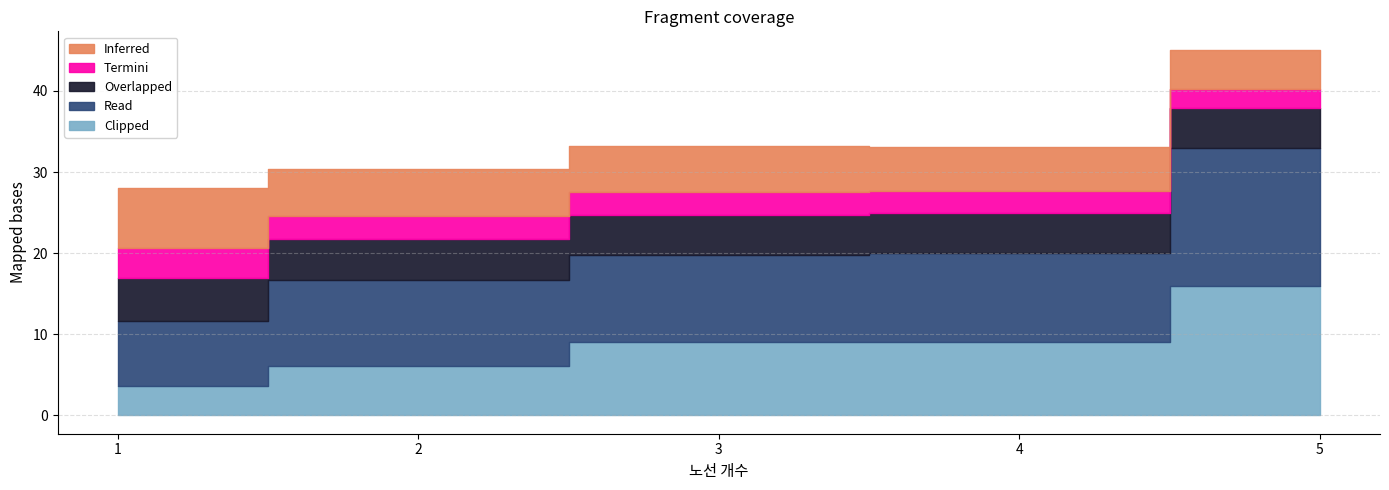

True or false: Overlapped and Read intersect in this chart.

False